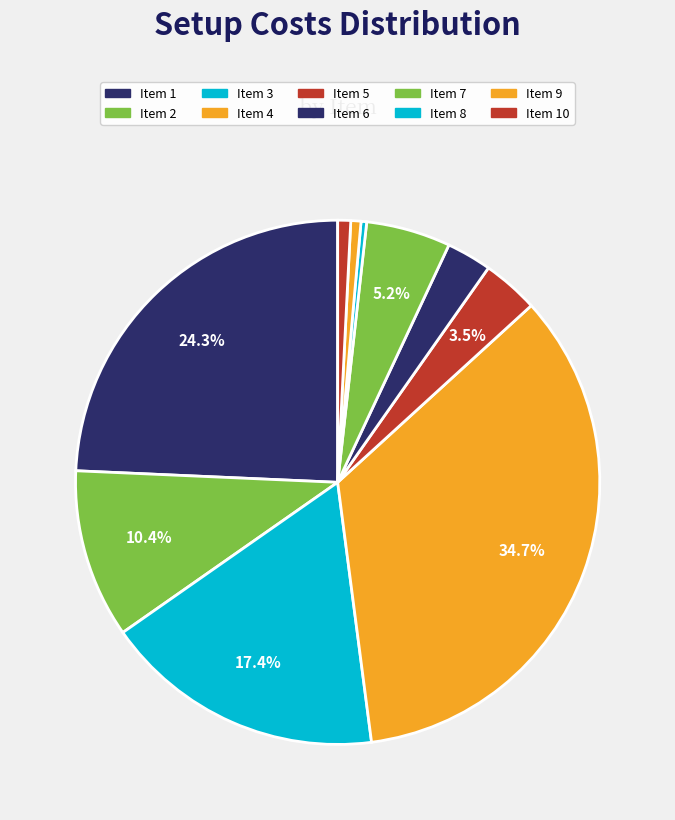

How many segments does this pie chart have?

10